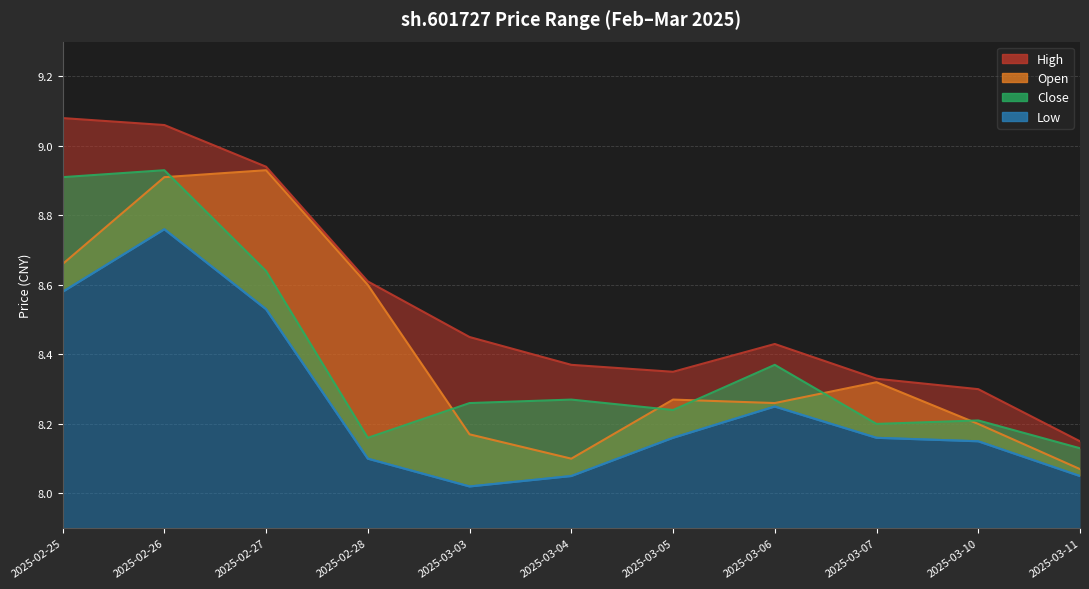

At which category is the sum across all series the highest?

2025-02-26